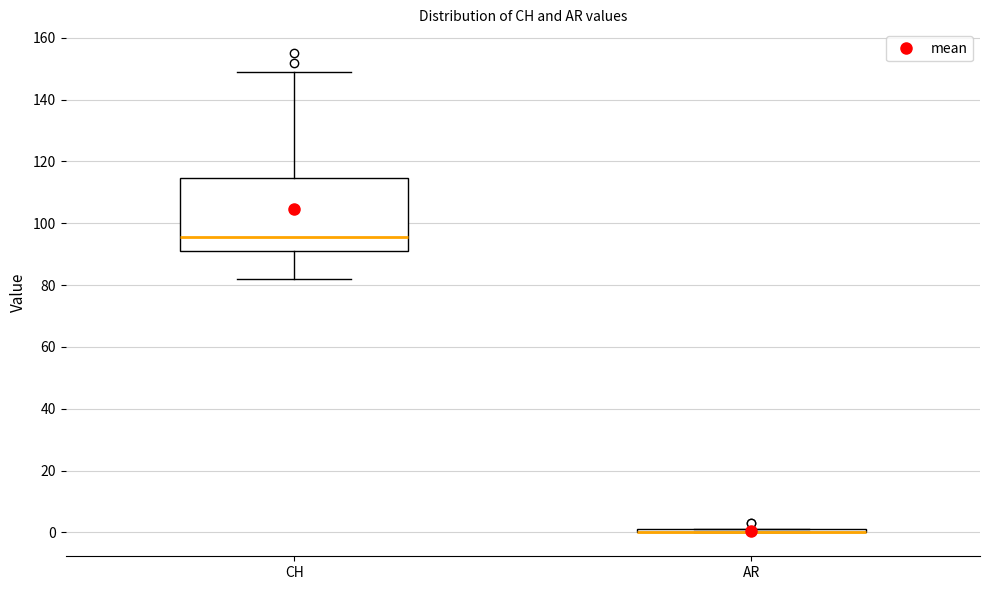

Which box is the tallest, from its lower edge to its upper edge?

CH